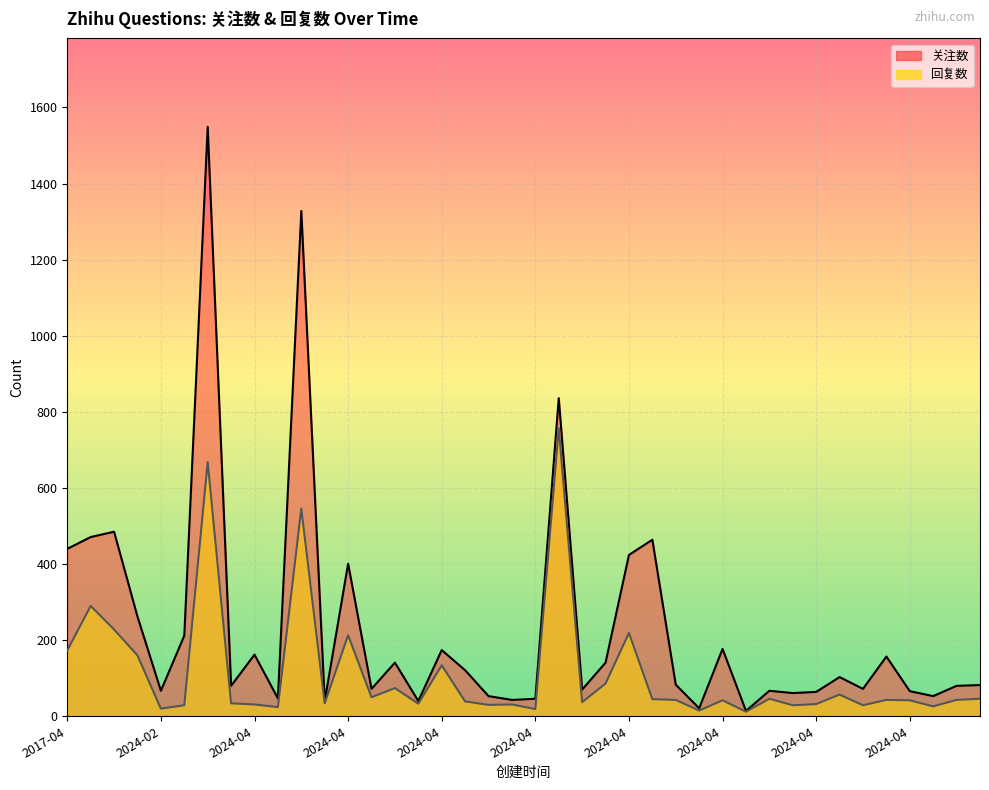

True or false: 关注数 has a value of 112 at 2024-04.

False